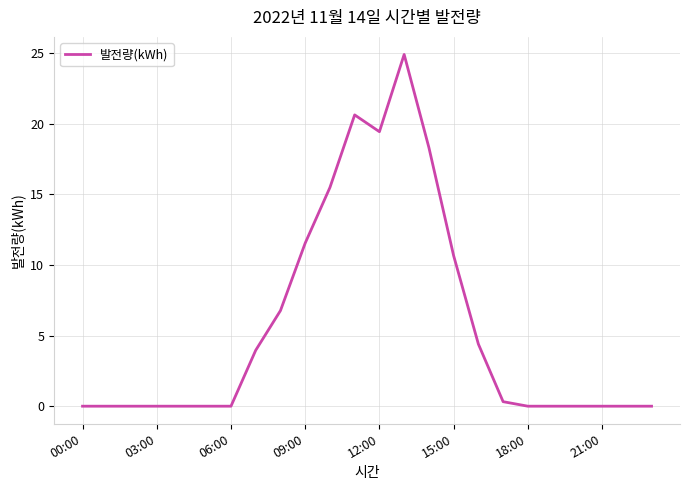

What is the difference between the maximum and minimum values?

24.9